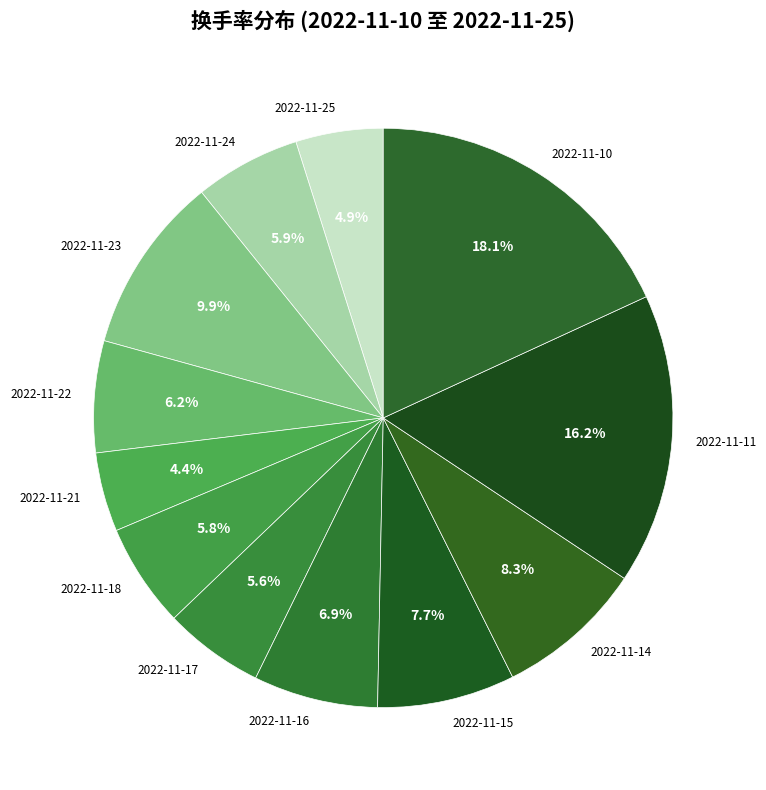

To the nearest percent, what is the difference between the largest and smallest slice percentages?

14%